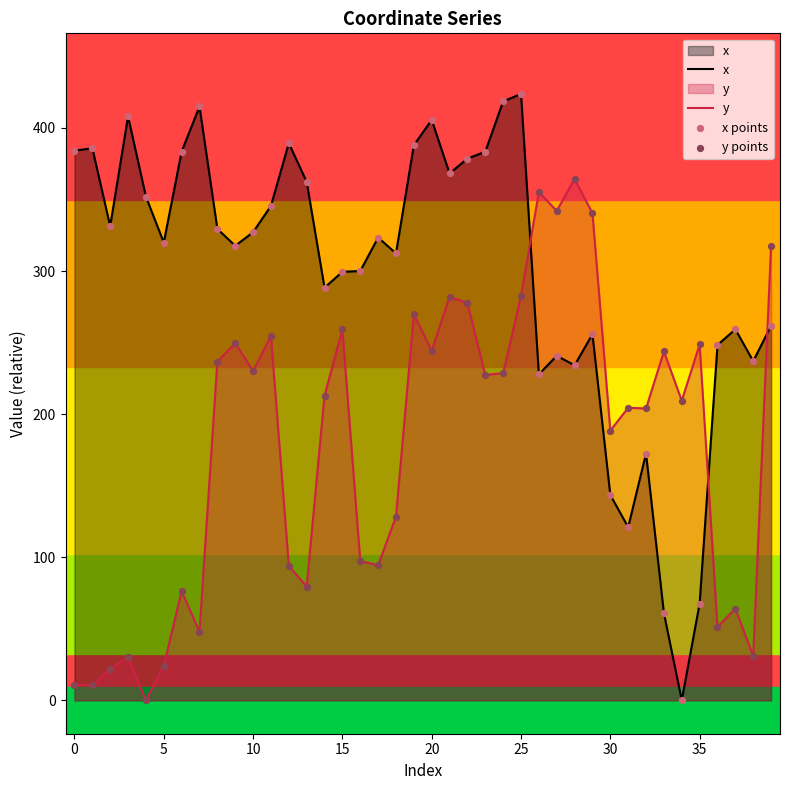

Which series reaches the maximum Y coordinate?

x